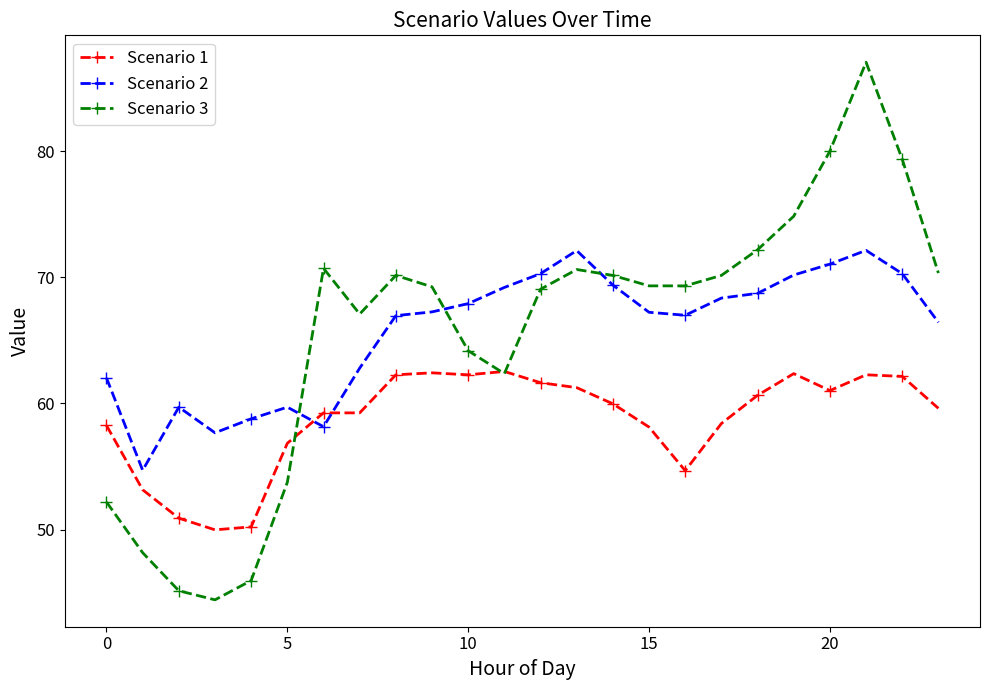

How many lines are shown in the chart?

3